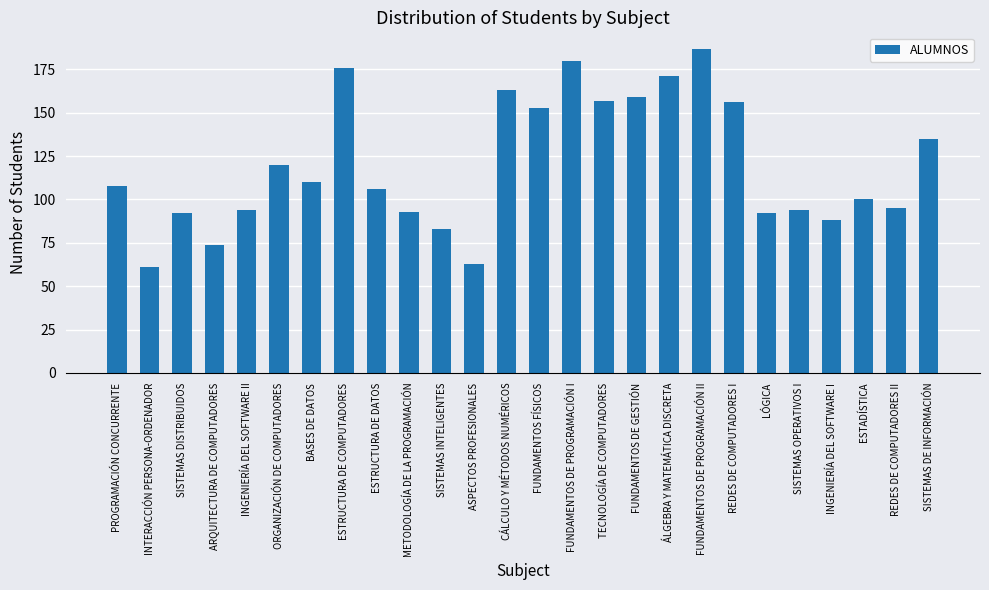

What is the label of the 5th bar from the left?

INGENIERÍA DEL SOFTWARE II